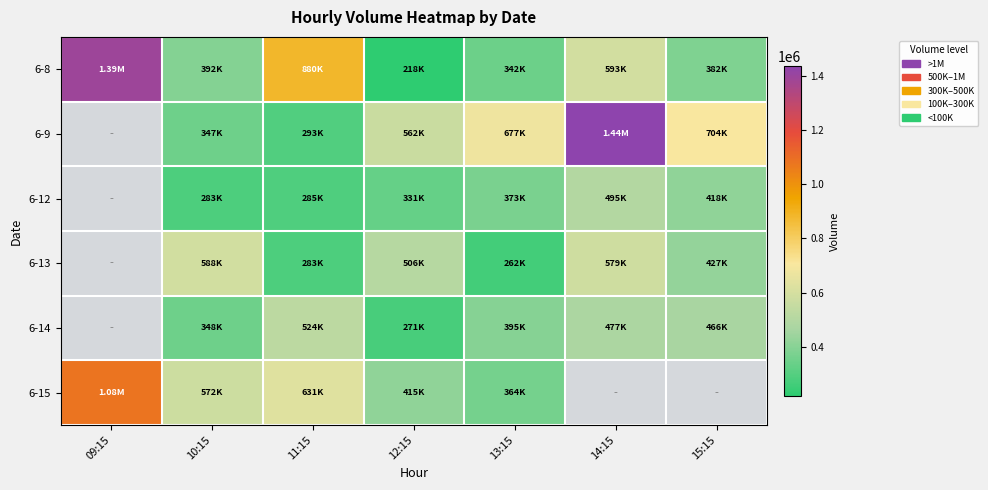

What is the sum of the 6-8 values at 12:15 and 15:15?

600556.0